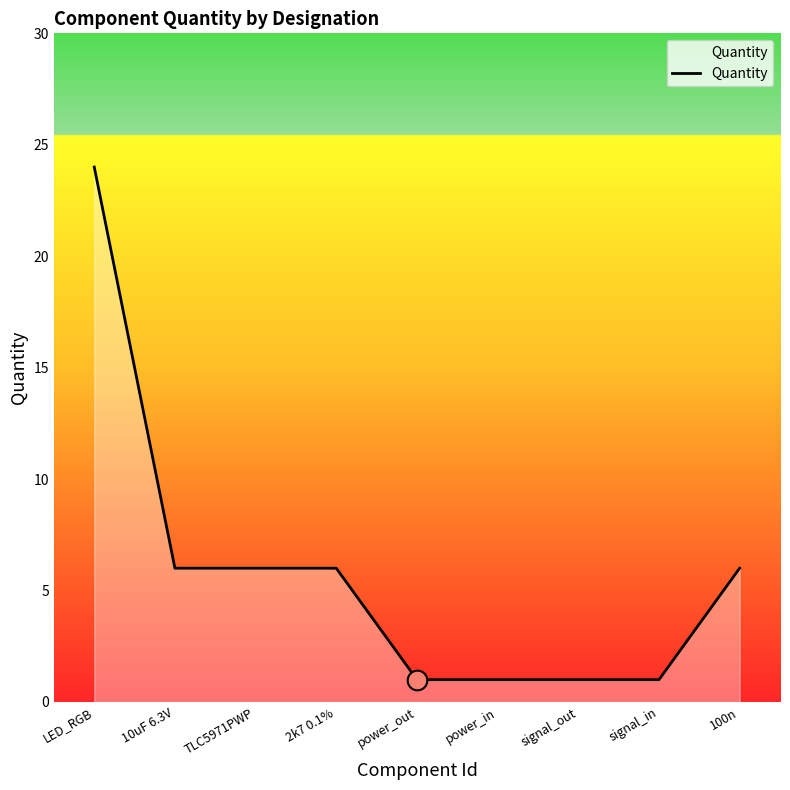

Approximately how many times larger is the value at 2k7 0.1% compared to power_in?

6.0